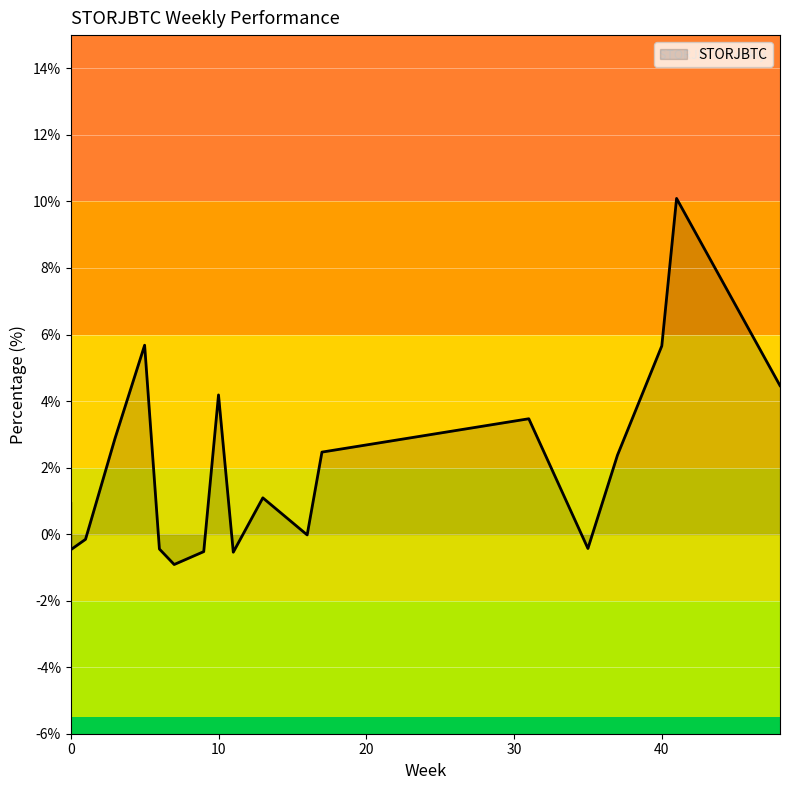

Read the value at 1.

-0.2